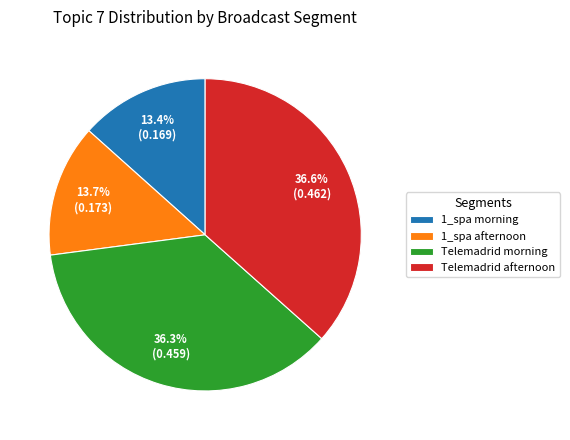

What is the total percentage of 1_spa afternoon and Telemadrid morning?

50.0%